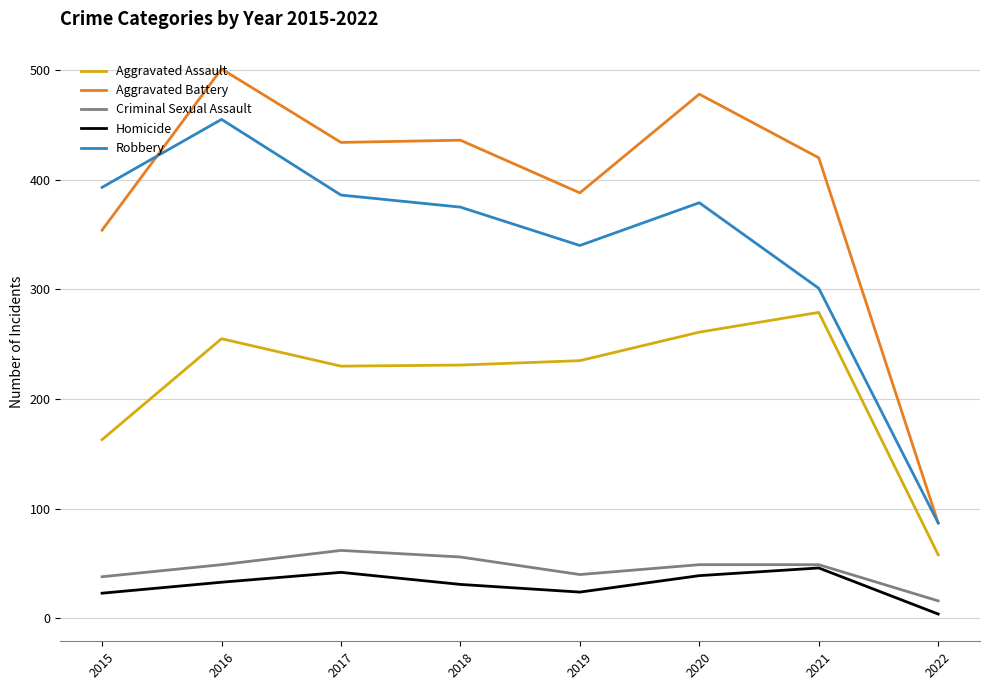

How many values in the Criminal Sexual Assault series are below 49?

3